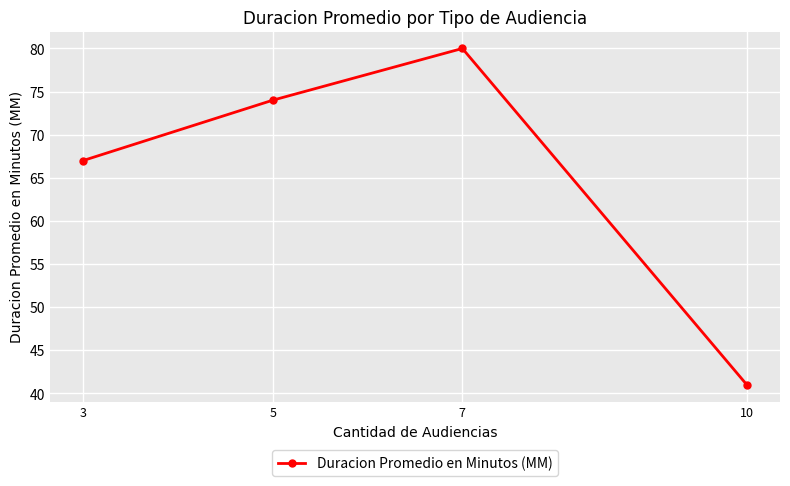

Where is the first local maximum?

7